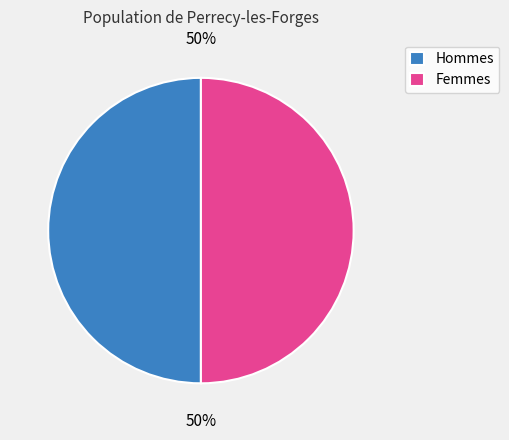

How many segments does this pie chart have?

2